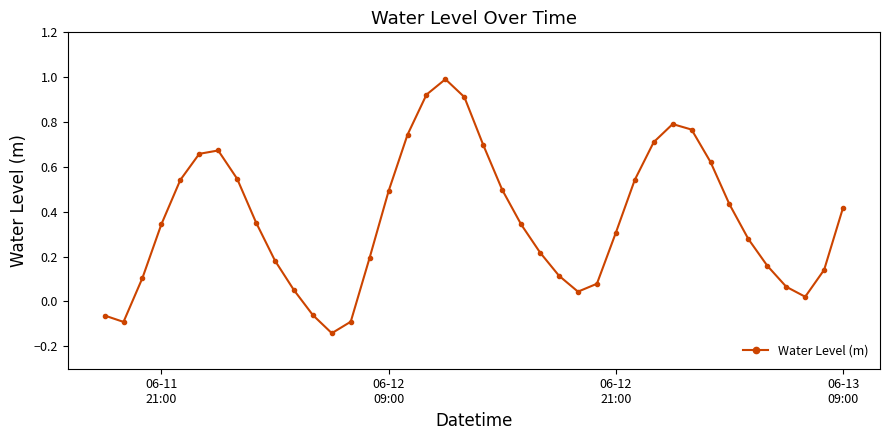

How many interior local peaks (higher than both neighbors) does the data have?

3